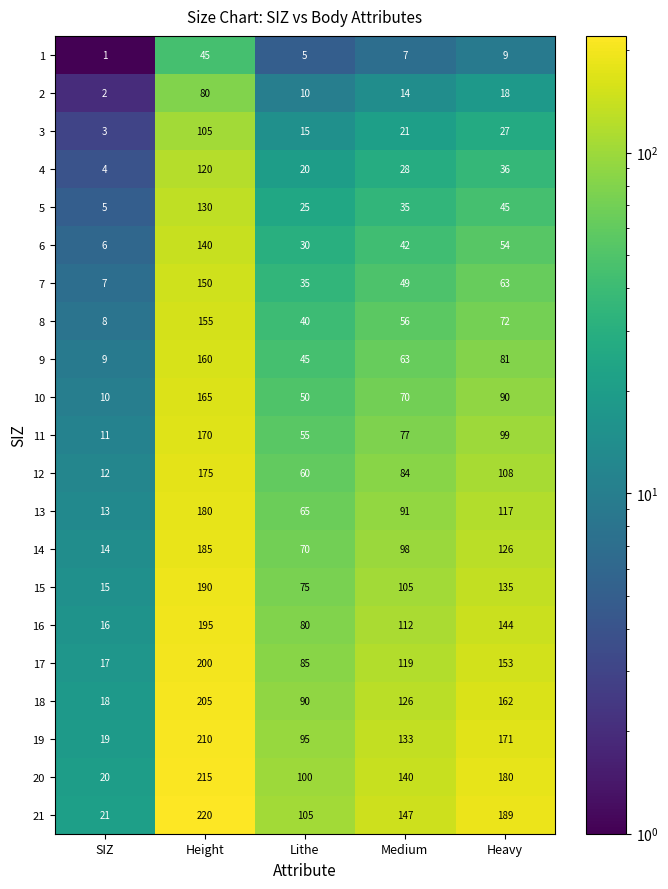

What is the difference between the 11 values at SIZ and Heavy?

88